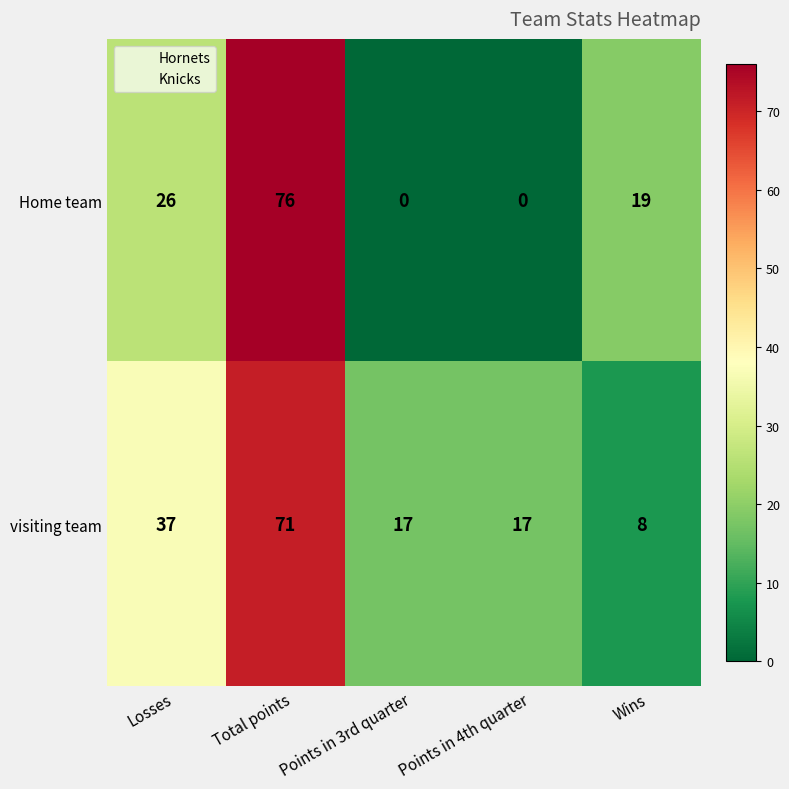

What is the average value of the Home team series?

24